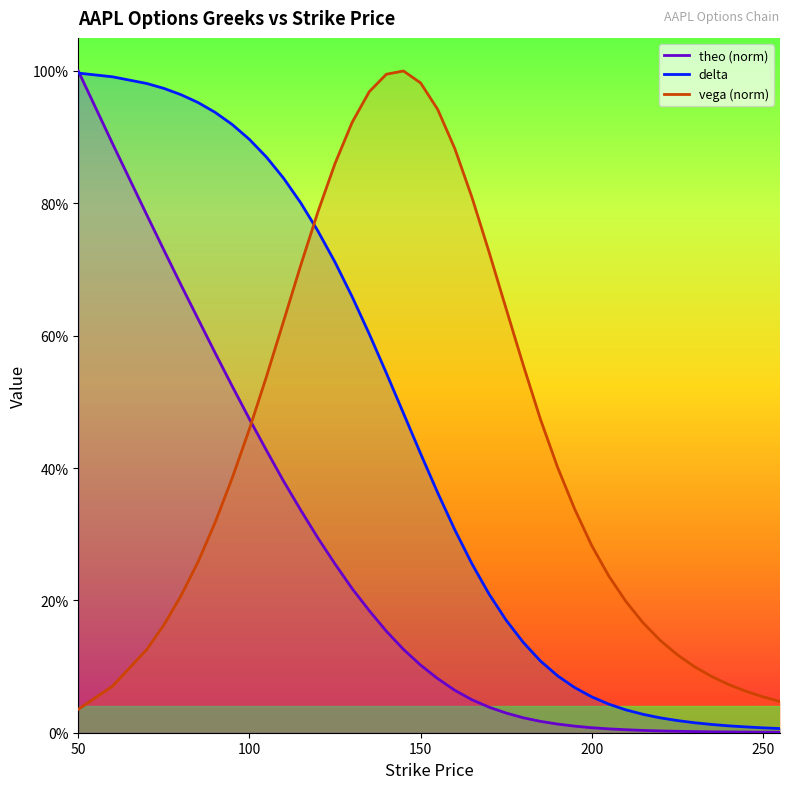

True or false: delta and vega intersect in this chart.

True